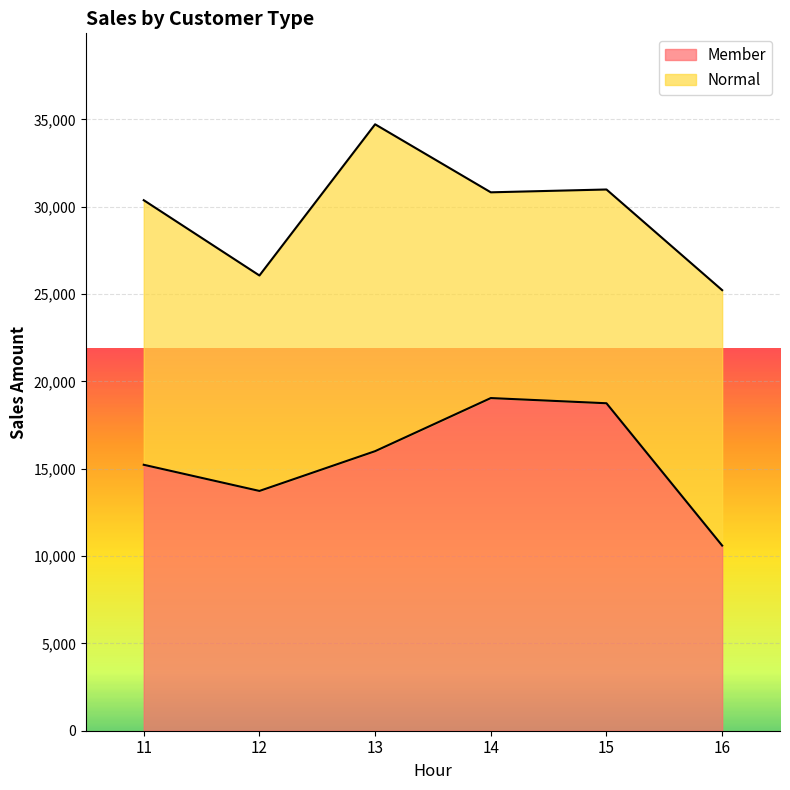

List the labels in order of value, largest first.

14, 15, 13, 11, 12, 16